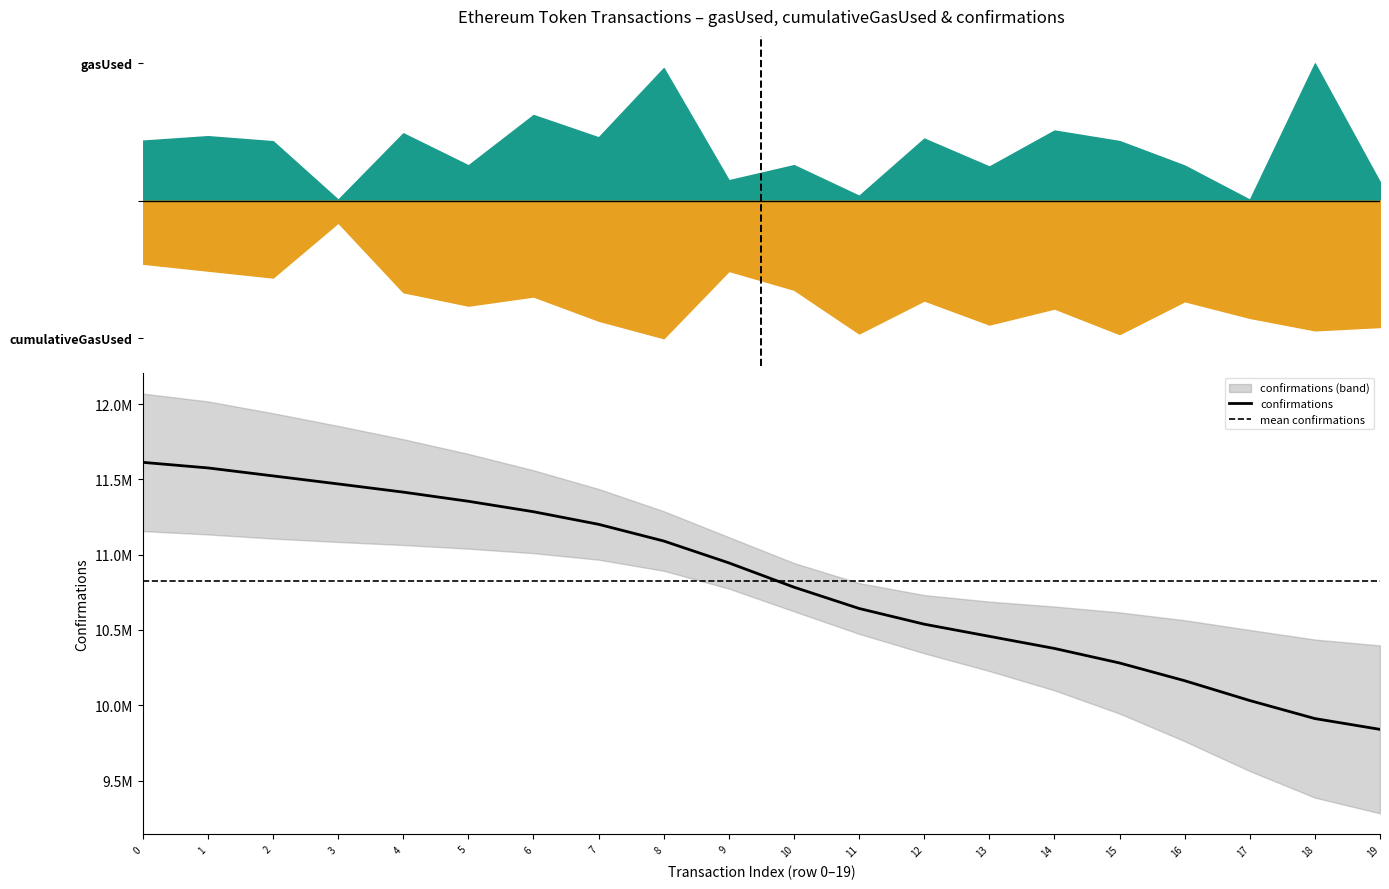

What is the value of the gasUsed point at the 9th from the left?

6431780